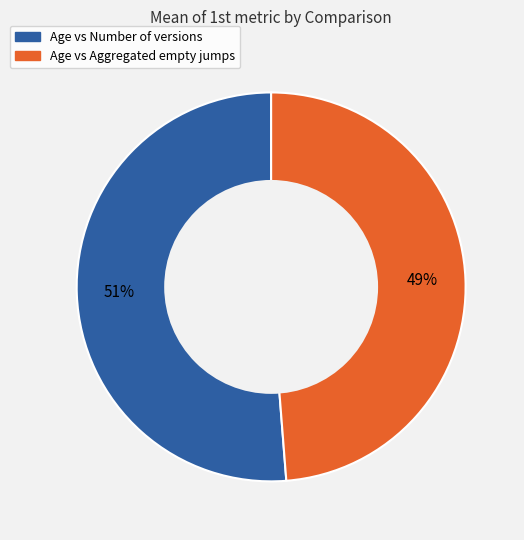

To the nearest percent, what portion does Age vs Aggregated empty jumps represent?

49%